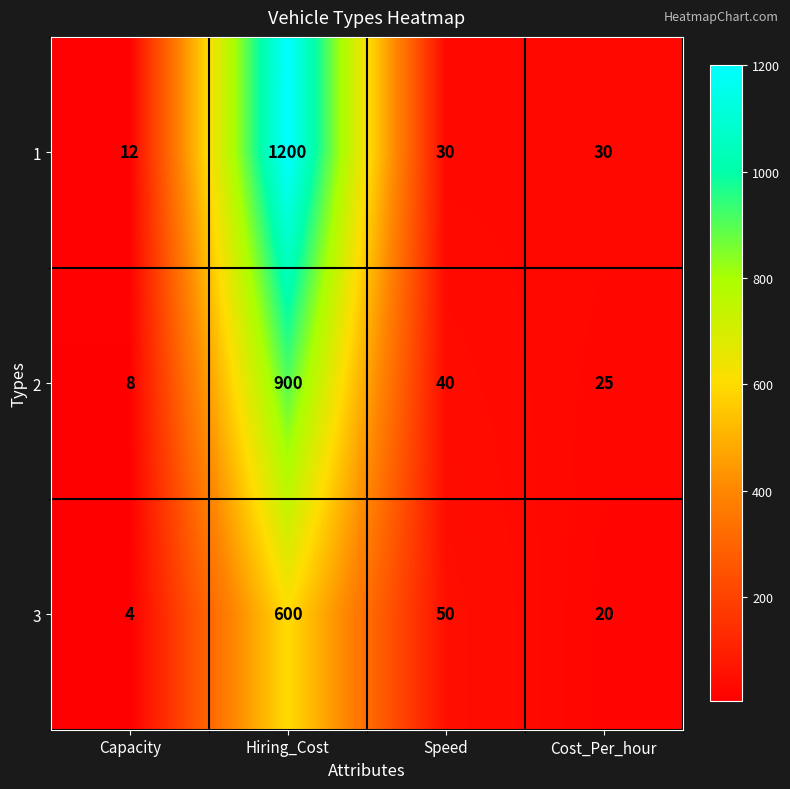

What is the maximum value shown in the chart?

1200